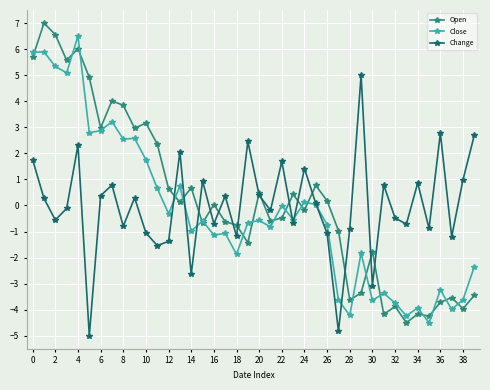

True or false: Close has more than 1 points higher than both neighbors.

True